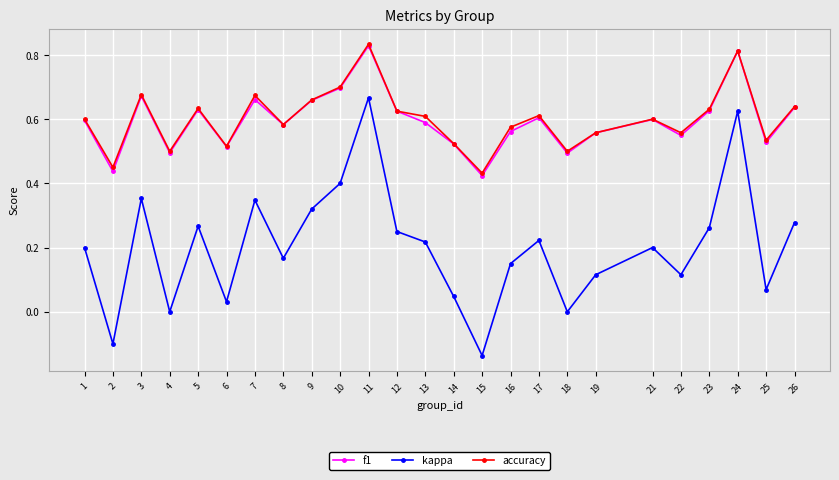

Which series changed the most between 4 and 16?

kappa